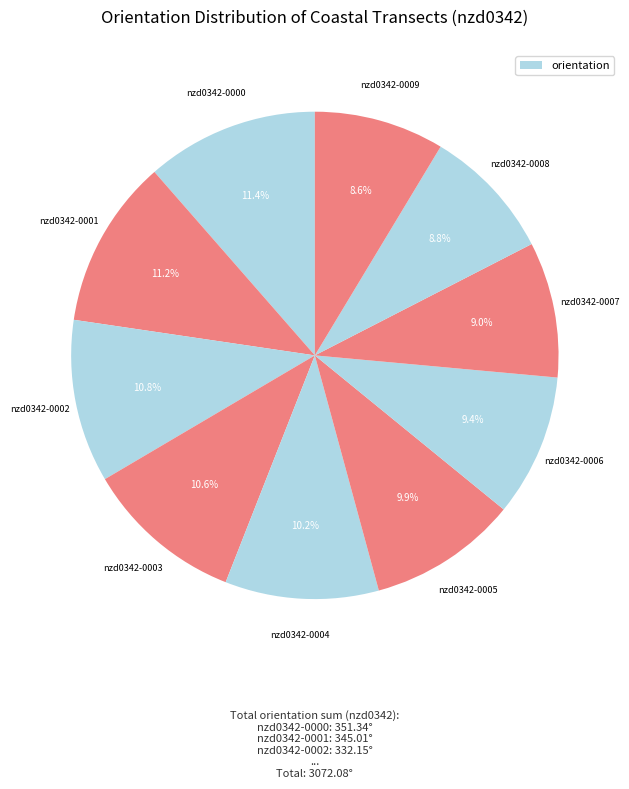

How many segments does this pie chart have?

10